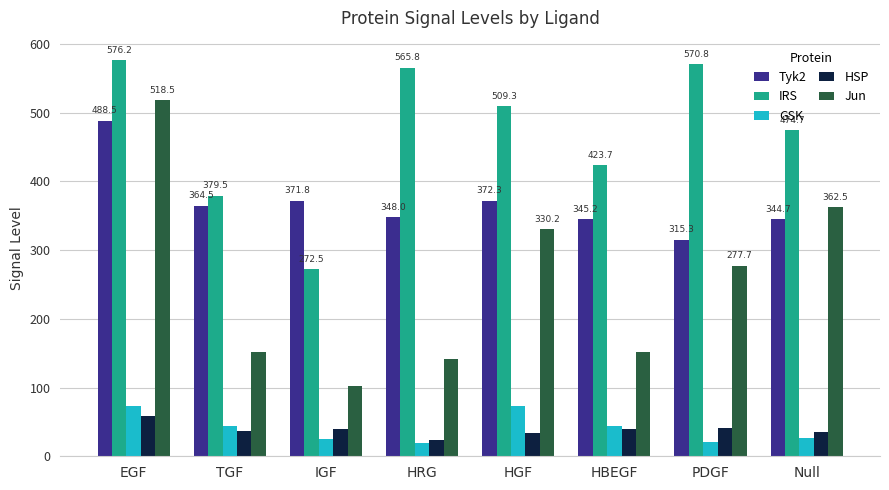

What is the value of the Tyk2 bar at the 1st from the left?

488.5